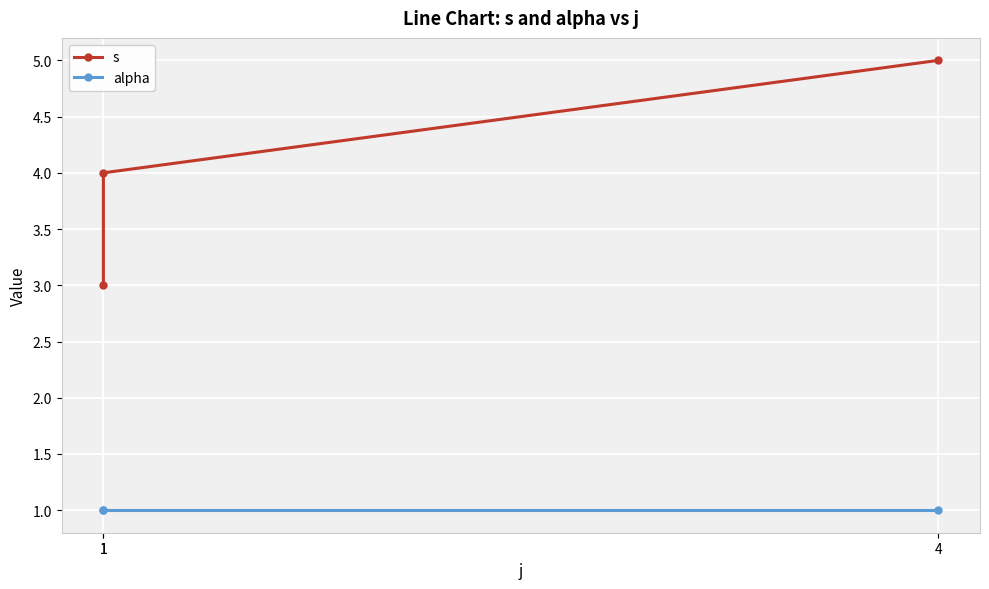

Is it true that s equals 2 at 1?

False